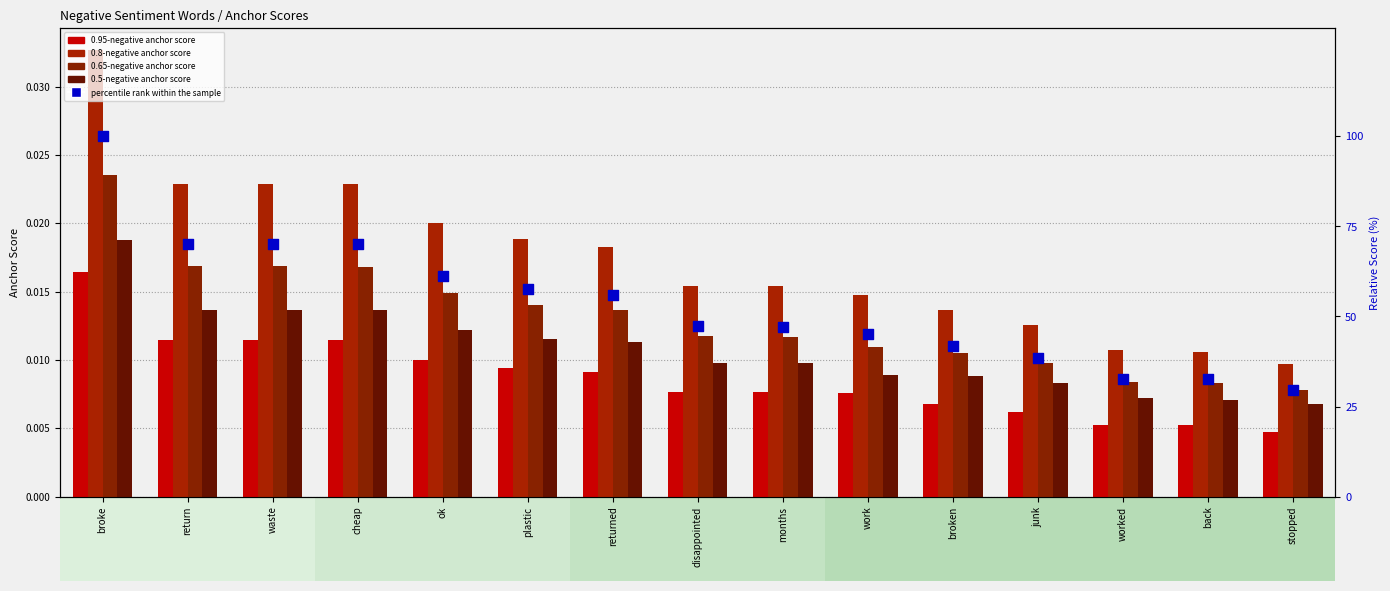

At how many categories does at least one series exceed 84?

1